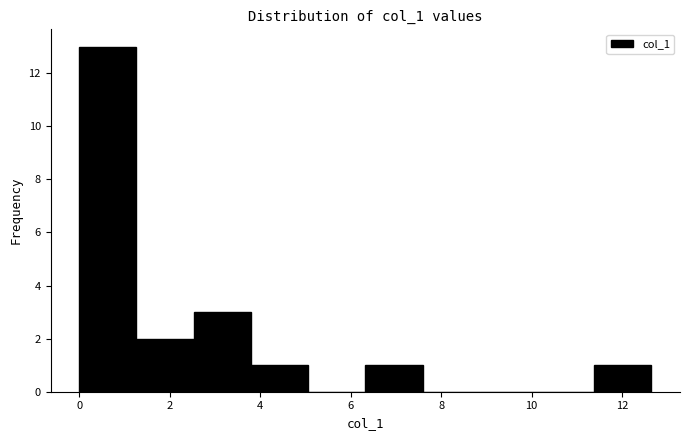

Reading left to right, list every bar in this chart as the range it spans on the x-axis followed by its height. Neither the bar edges nor the heights are printed on the chart, so give them approximately, as read against the axes.

0.0 to 1.2: 13
1.2 to 2.6: 2
2.6 to 3.8: 3
3.8 to 5.0: 1
5.0 to 6.4: 0
6.4 to 7.6: 1
7.6 to 8.8: 0
8.8 to 10.2: 0
10.2 to 11.4: 0
11.4 to 12.6: 1